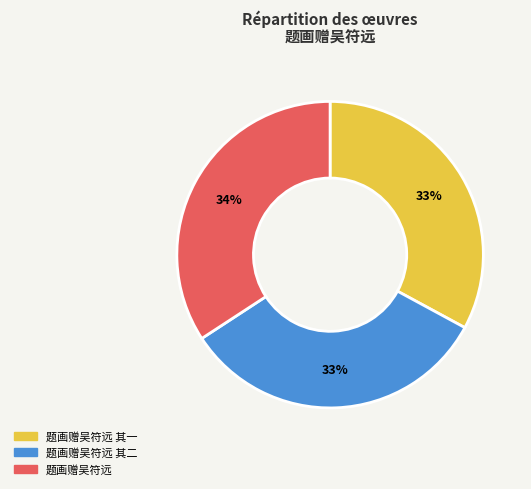

Approximately how many times larger is the value at 题画赠吴符远 其一 compared to 题画赠吴符远?

1.0